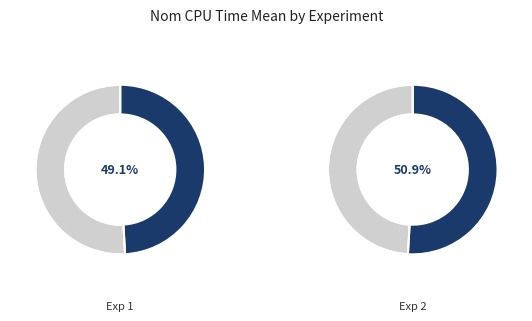

How many slices are in this pie chart?

2